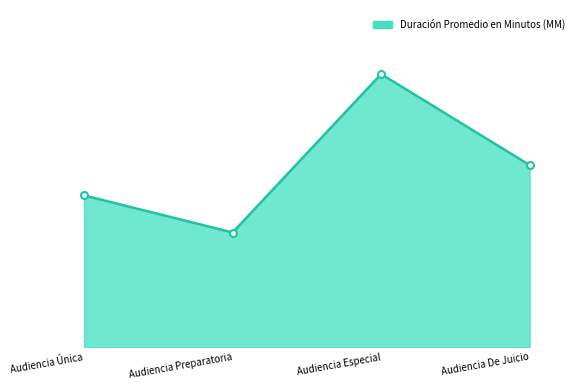

Where is the first local maximum?

Audiencia Especial